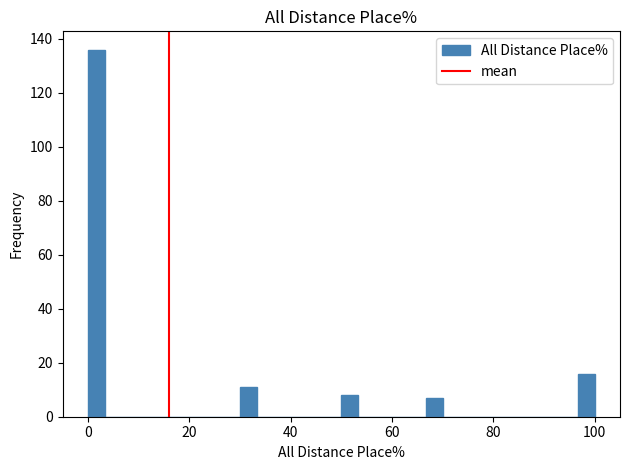

Around what value on the x-axis is the tallest bar? Give the approximate position of its centre, as read against the axis.

2